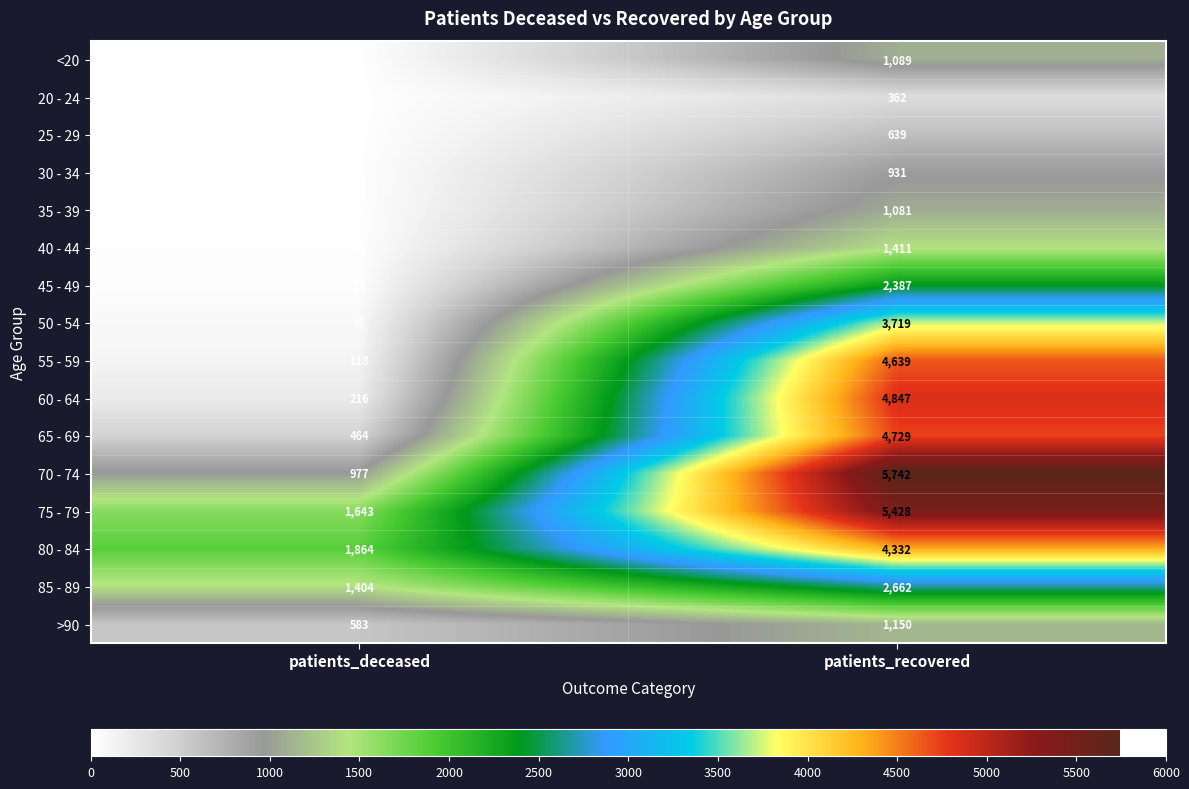

Rank the series by their maximum value, from lowest to highest.

20 - 24, 25 - 29, 30 - 34, 35 - 39, <20, >90, 40 - 44, 45 - 49, 85 - 89, 50 - 54, 80 - 84, 55 - 59, 65 - 69, 60 - 64, 75 - 79, 70 - 74